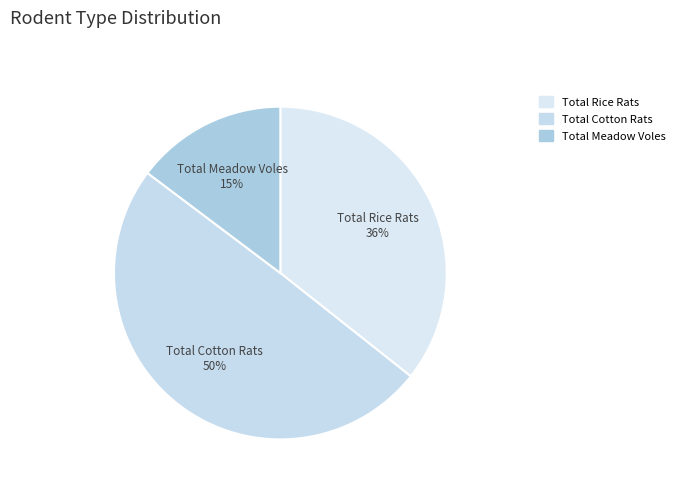

Is Total Cotton Rats the majority of the pie?

No